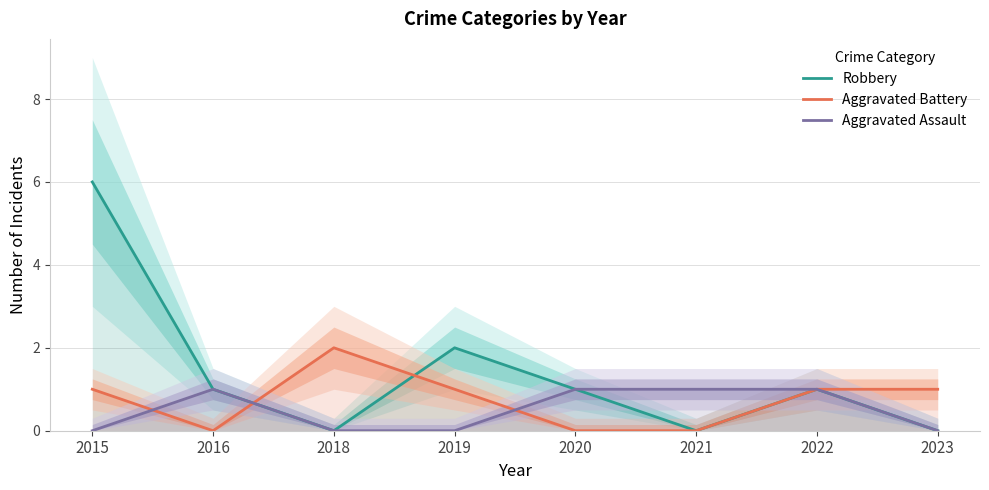

Reading right to left, list all the values displayed in this chart.

Robbery: 2023=0	2022=1	2021=0	2020=1	2019=2	2018=0	2016=1	2015=6
Aggravated Battery: 2023=1	2022=1	2021=0	2020=0	2019=1	2018=2	2016=0	2015=1
Aggravated Assault: 2023=0	2022=1	2021=1	2020=1	2019=0	2018=0	2016=1	2015=0